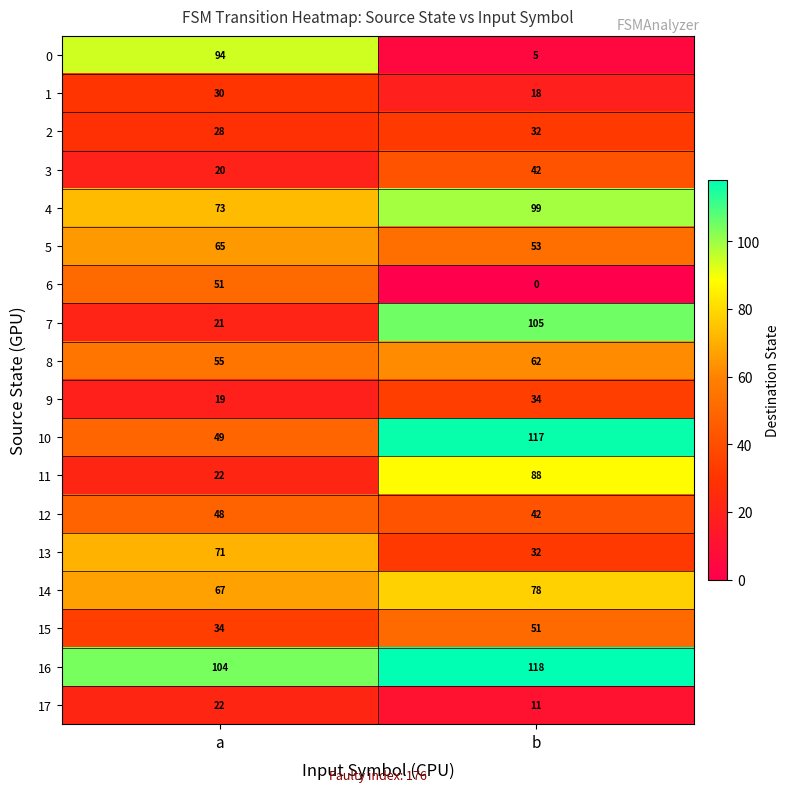

Where is 11 nearest to the value 55?

a